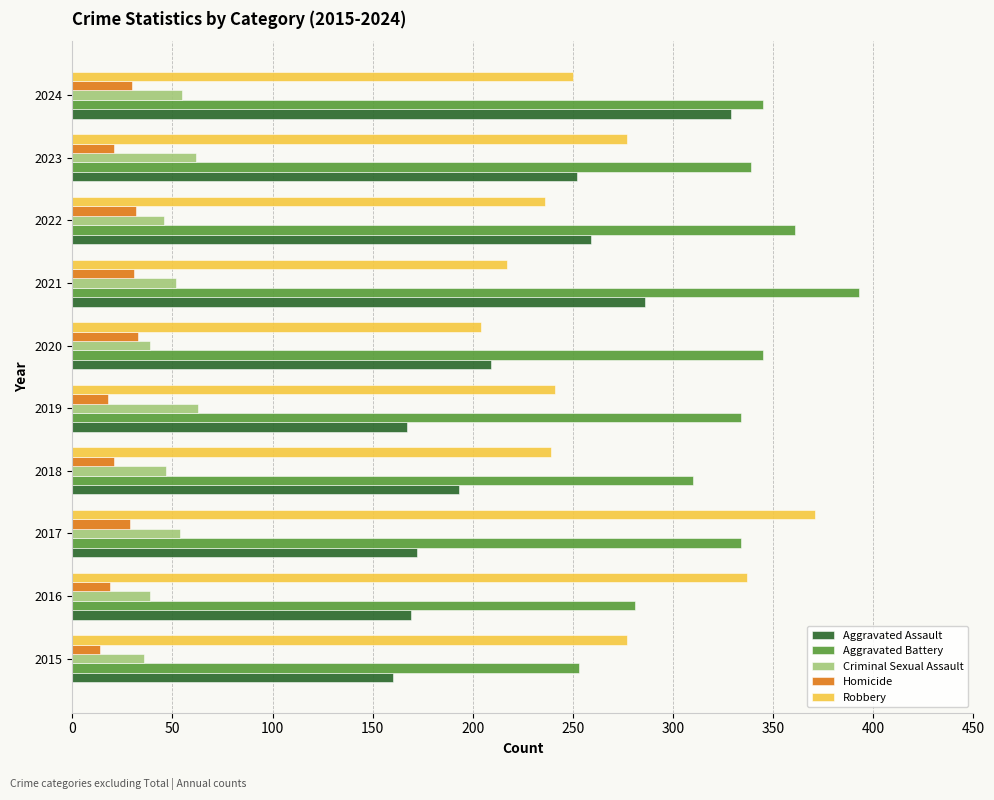

True or false: Homicide has a value of 18 at 2019.

True